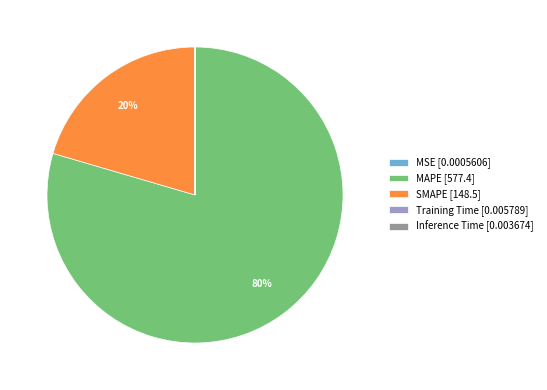

What is the majority slice?

MAPE